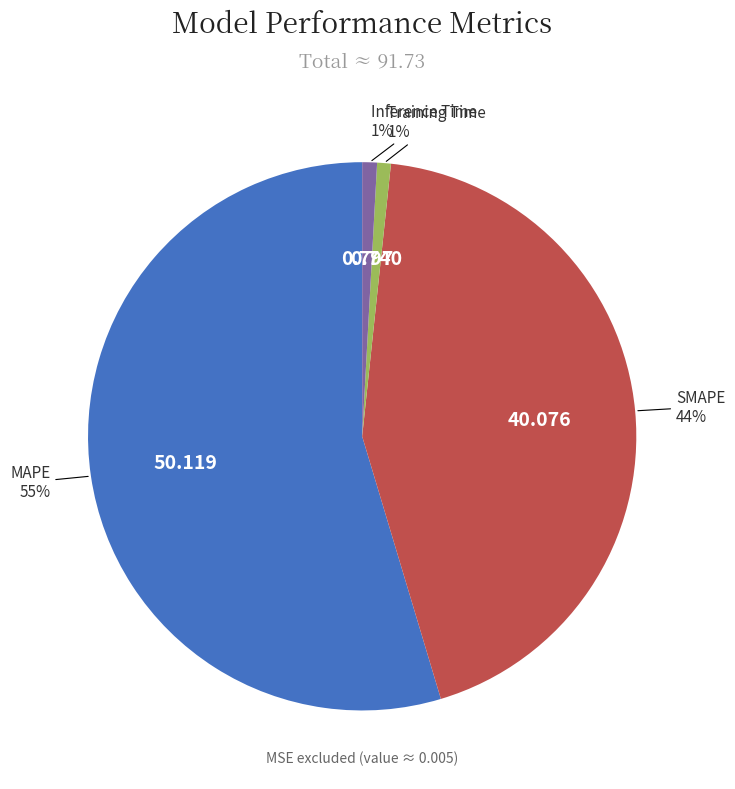

Does any single category account for the majority?

Yes